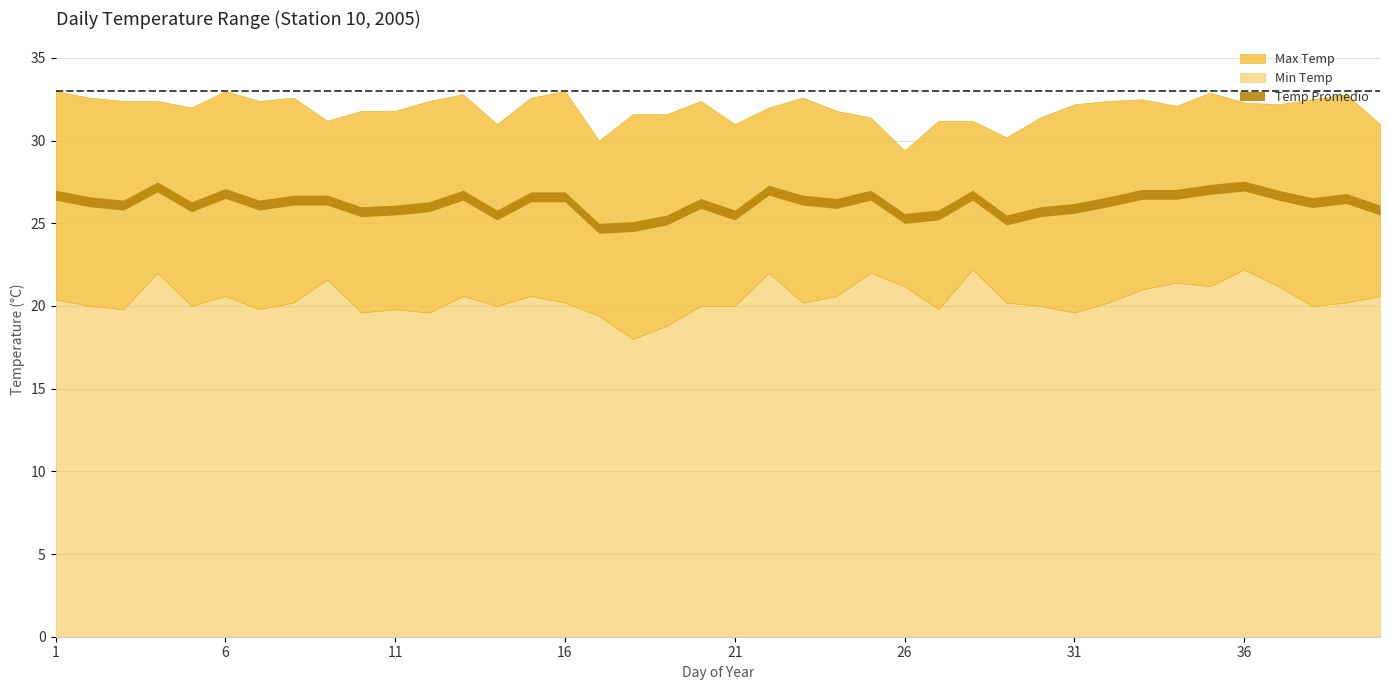

Between 23 and 39, which series saw the biggest shift?

Max Temp